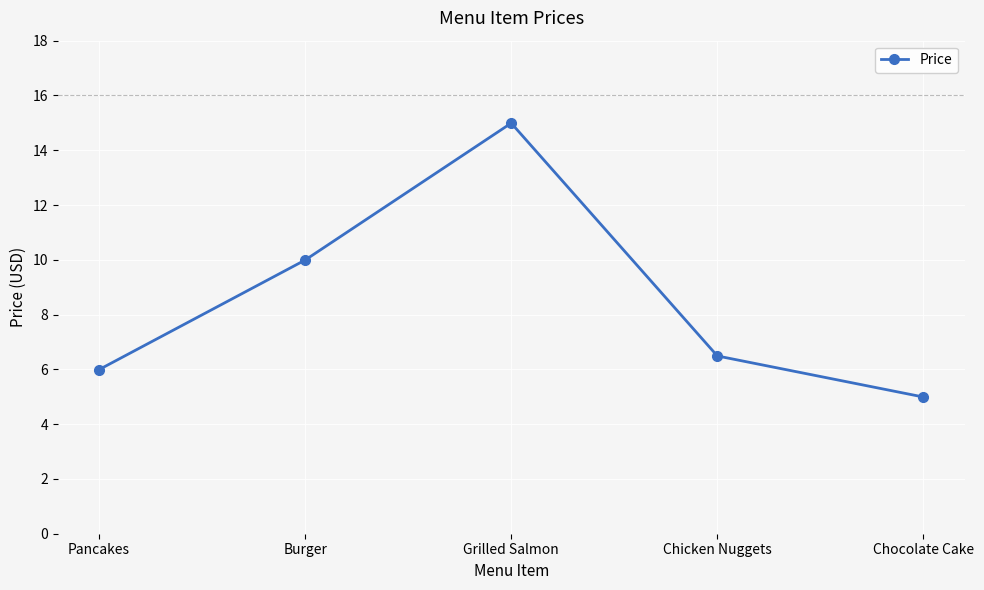

What is the value of the 5th point from the left?

5.0